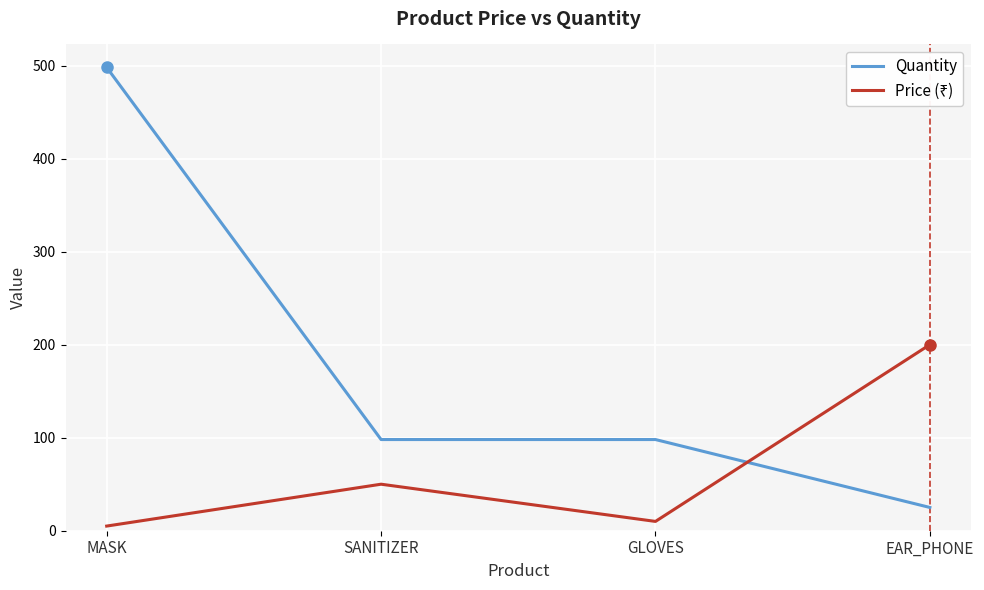

How many lines are shown in the chart?

2